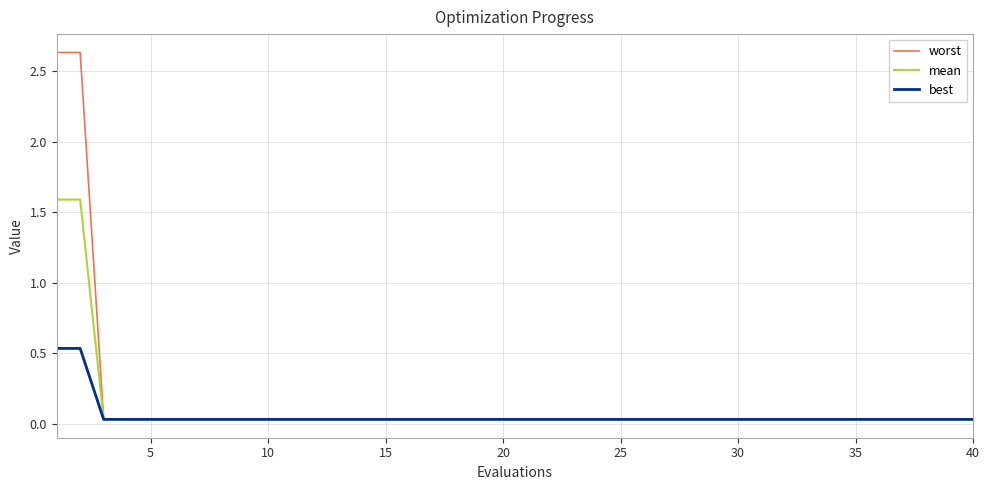

Which series has the largest range (max minus min)?

worst